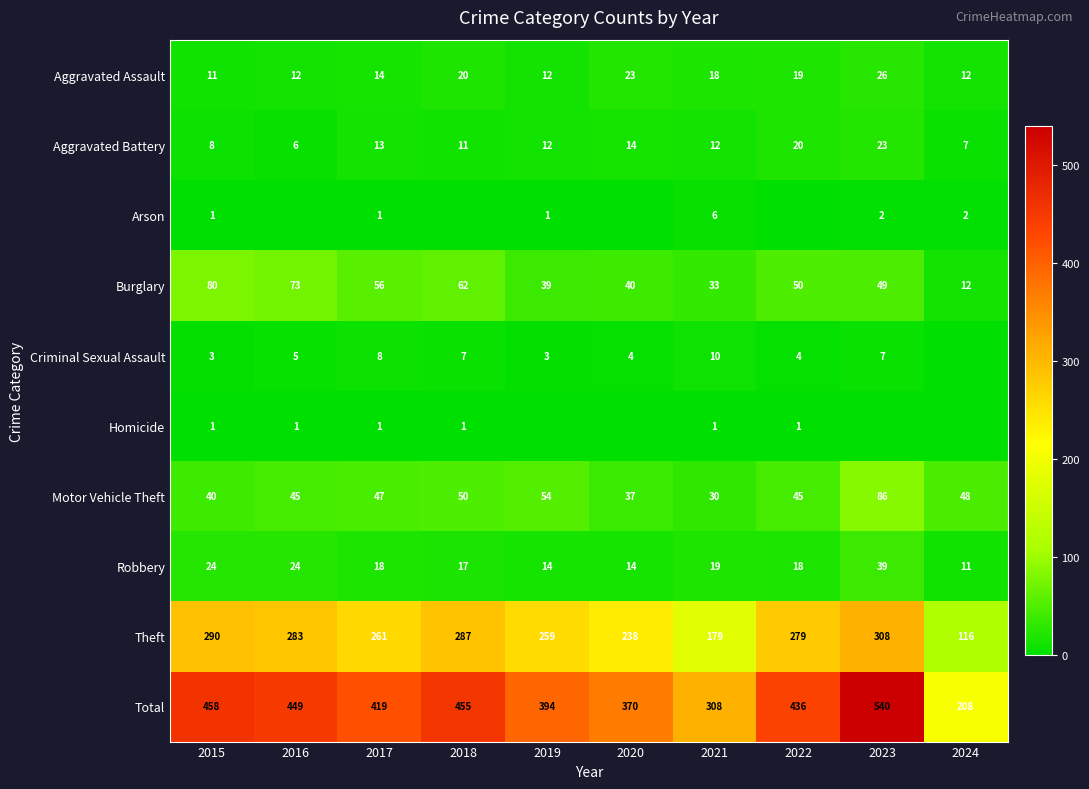

Count the number of categories in the chart.

10